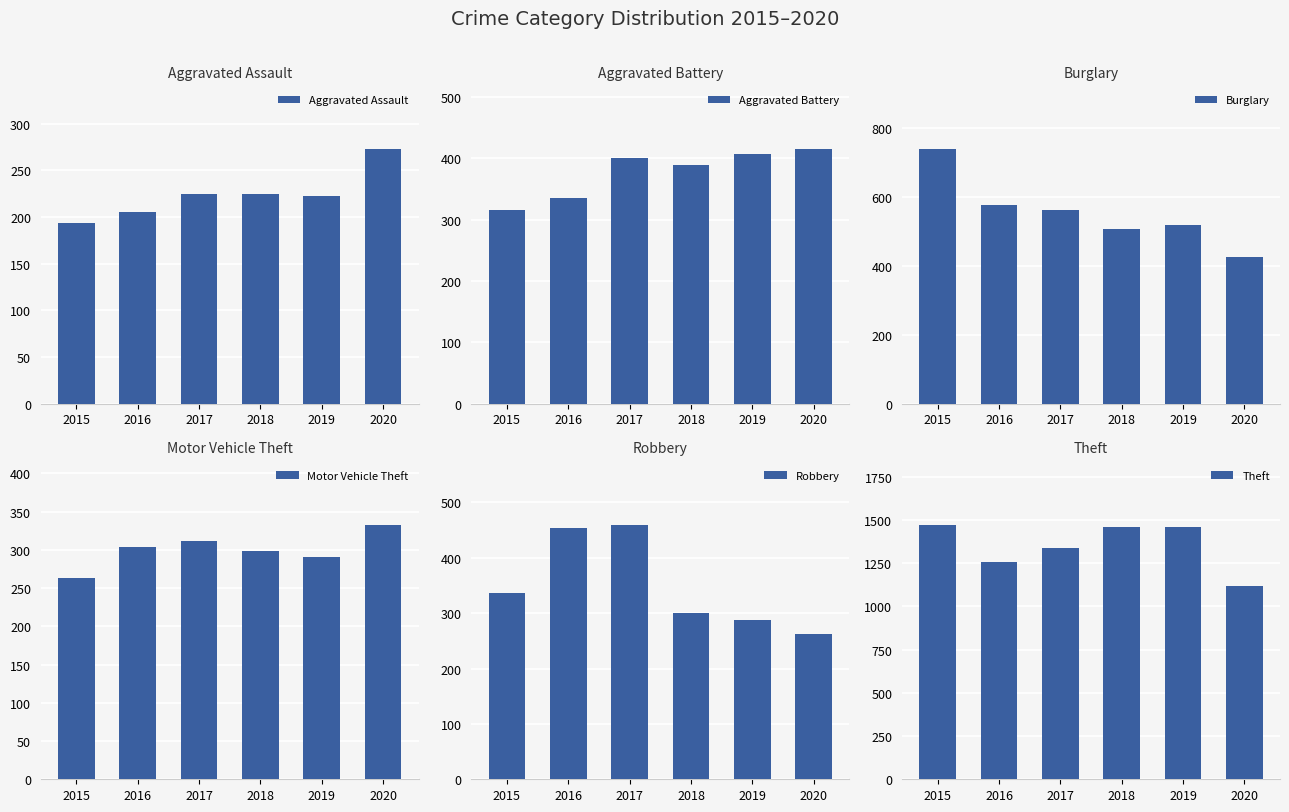

What are all the series names shown in the legend?

Aggravated Assault, Aggravated Battery, Burglary, Motor Vehicle Theft, Robbery, Theft